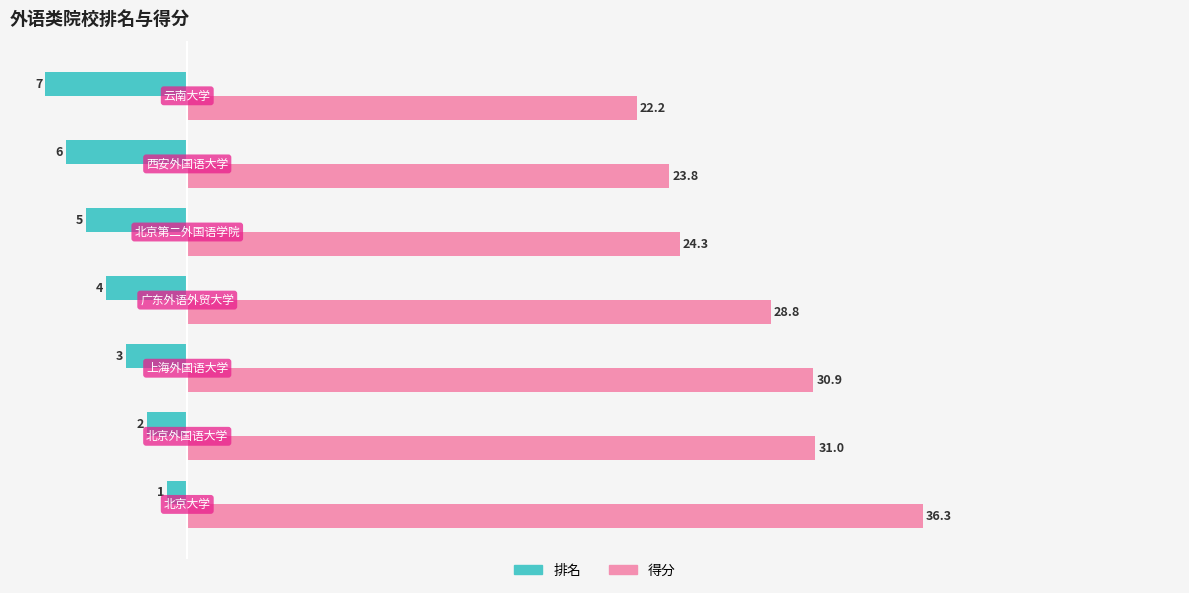

List the series in order of their overall mean, lowest first.

排名, 得分